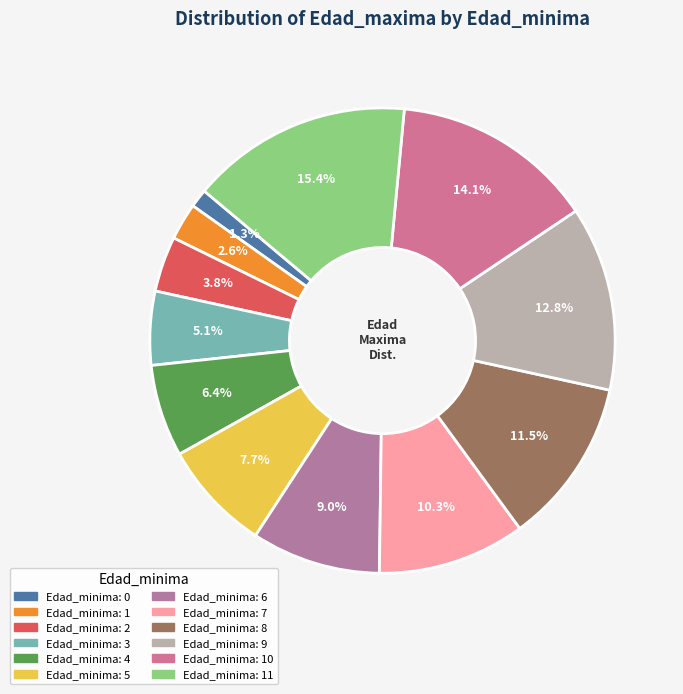

How many slices are in this pie chart?

12